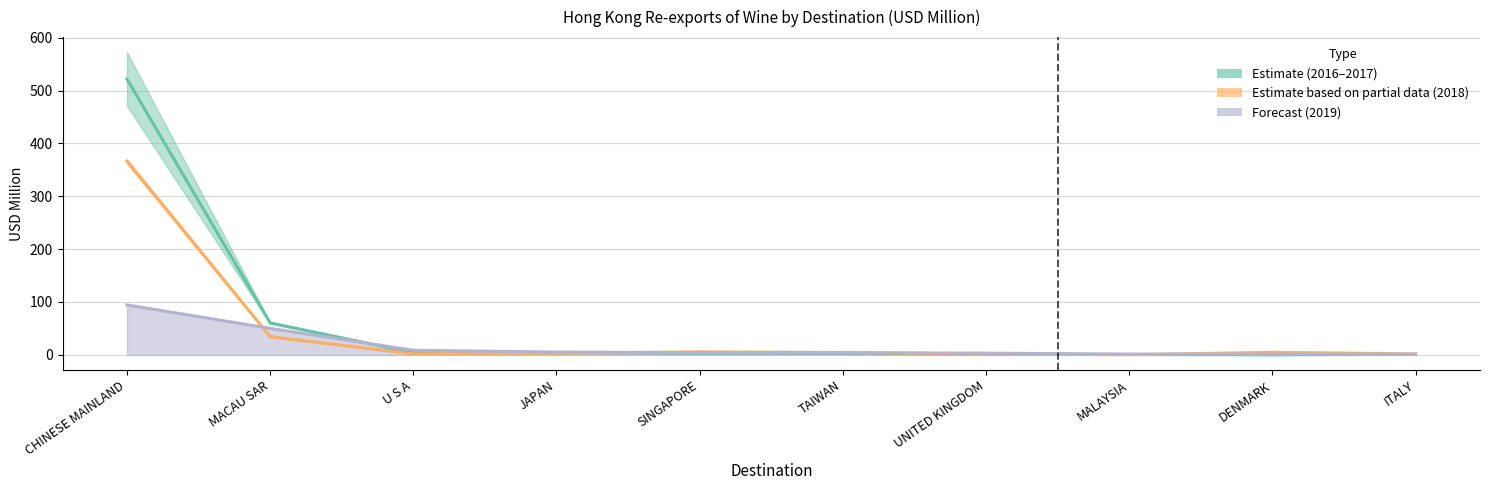

Between SINGAPORE and ITALY, which is larger?

SINGAPORE